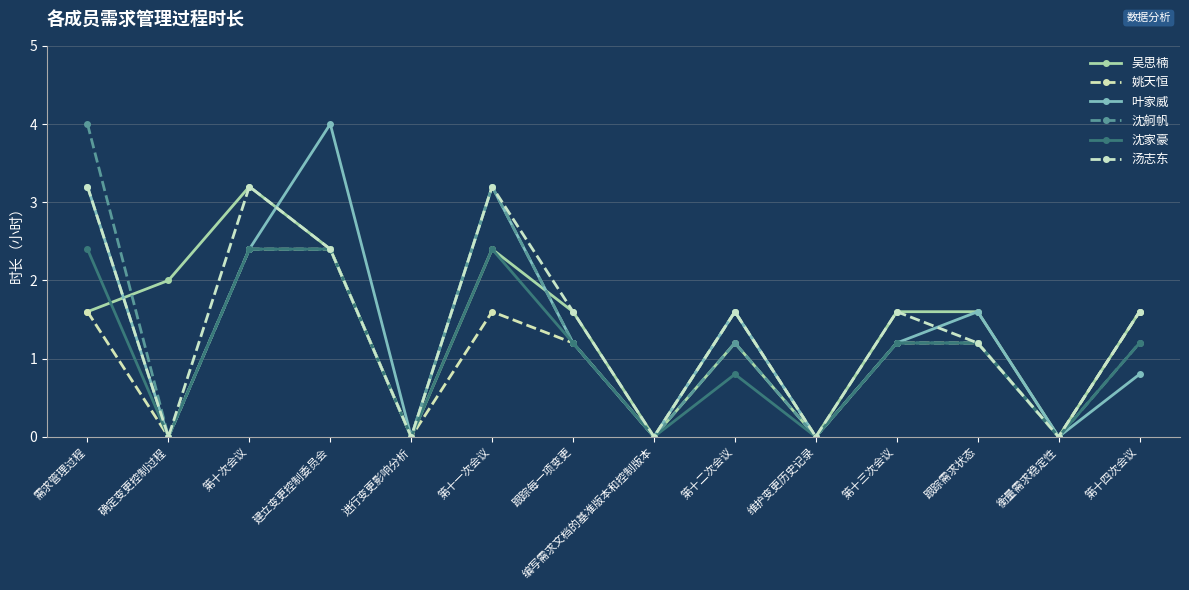

The 姚天恒 series shows 0.0 at 确定变更控制过程. True or false?

True